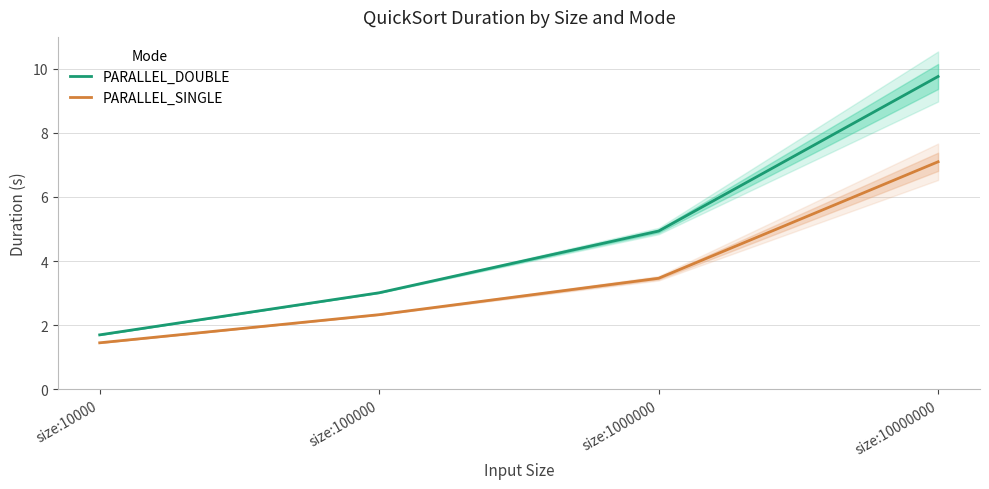

List the labels in order of PARALLEL_SINGLE value, smallest first.

size:10000, size:100000, size:1000000, size:10000000